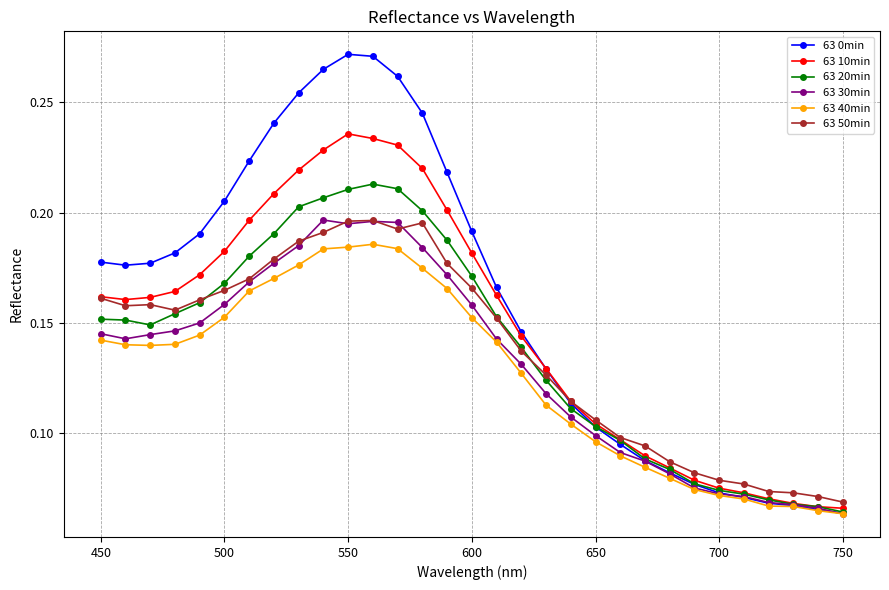

What are all the series names shown in the legend?

63 0min, 63 10min, 63 20min, 63 30min, 63 40min, 63 50min